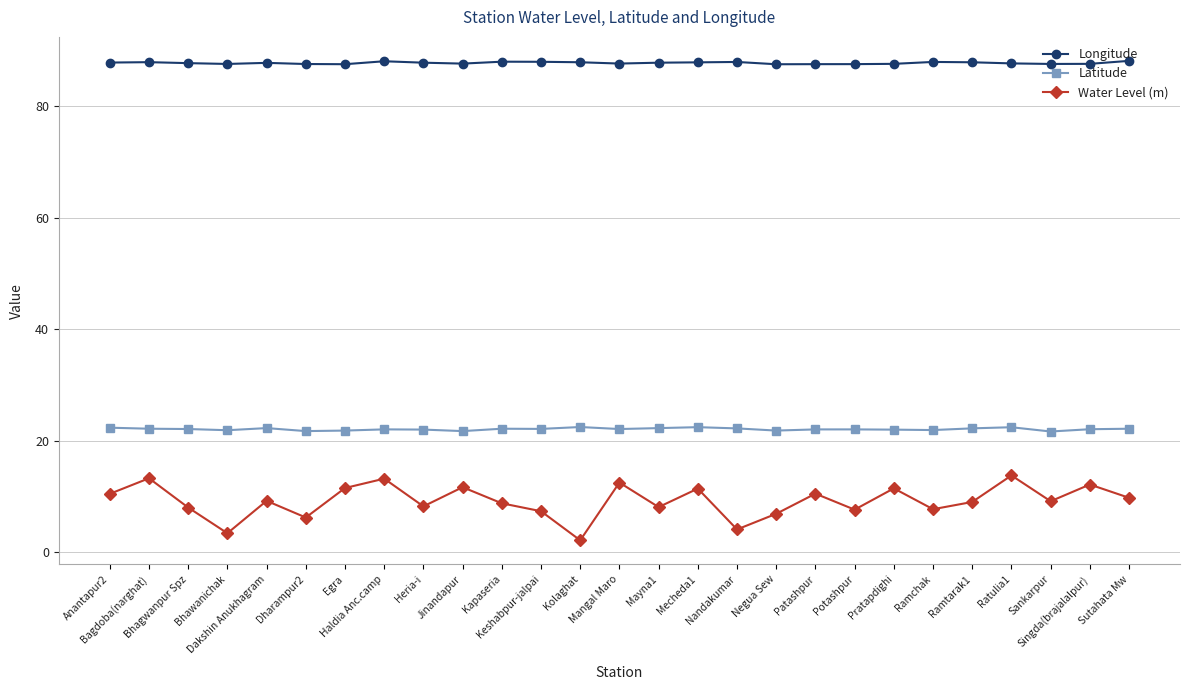

Which series has the largest total across all categories?

Longitude